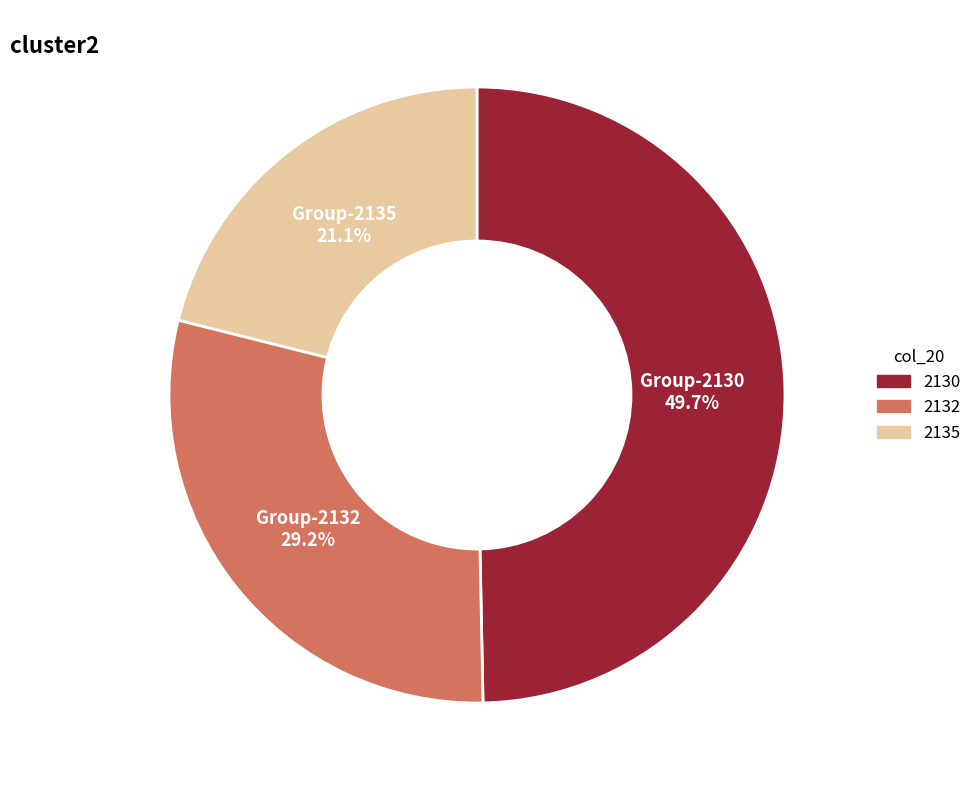

Is there a majority slice in this chart?

No